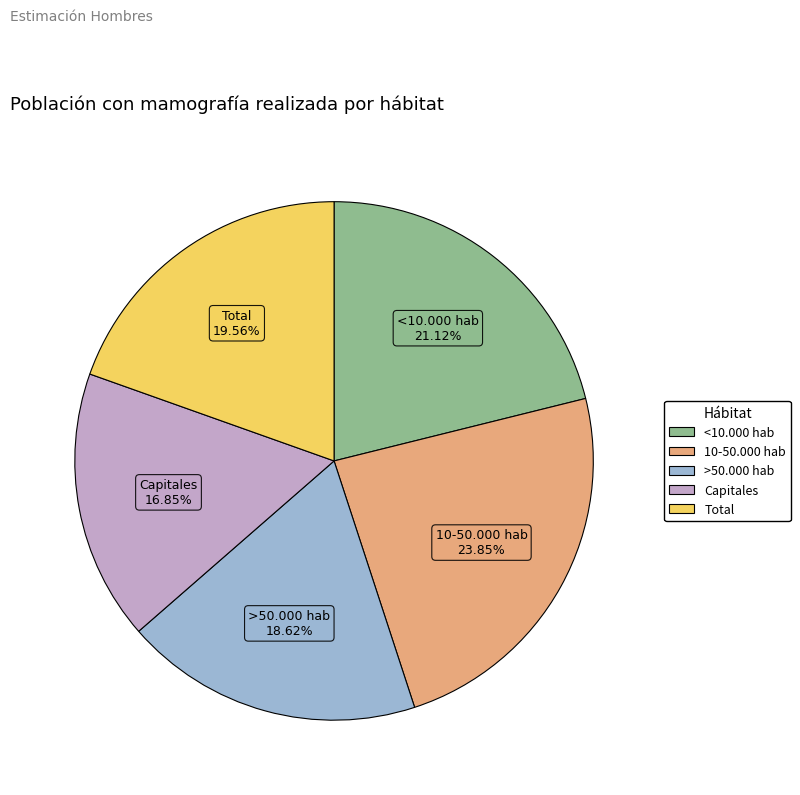

What is the largest slice in the pie chart?

10-50.000 hab